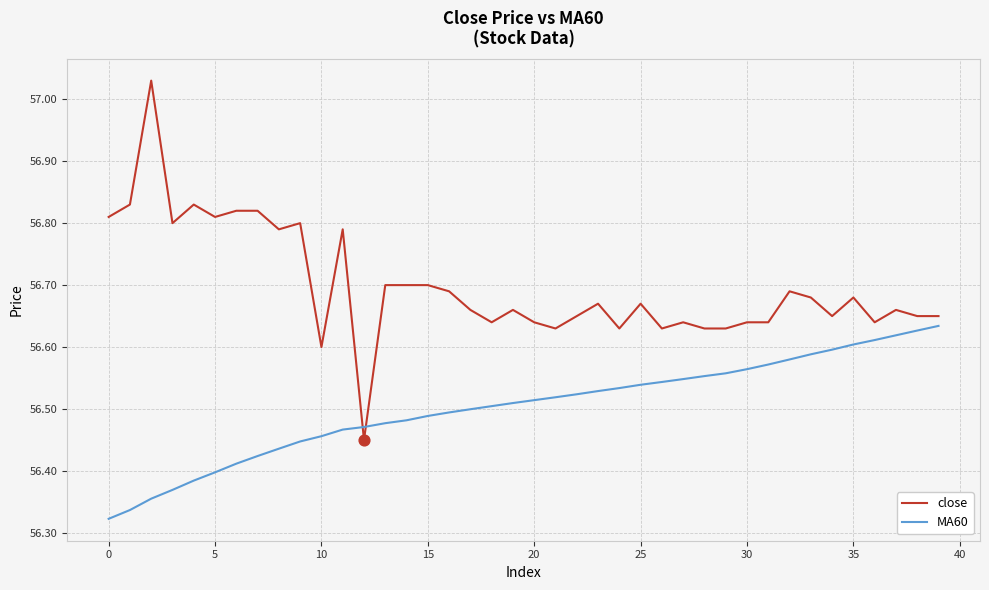

At how many categories does at least one series exceed 57?

1